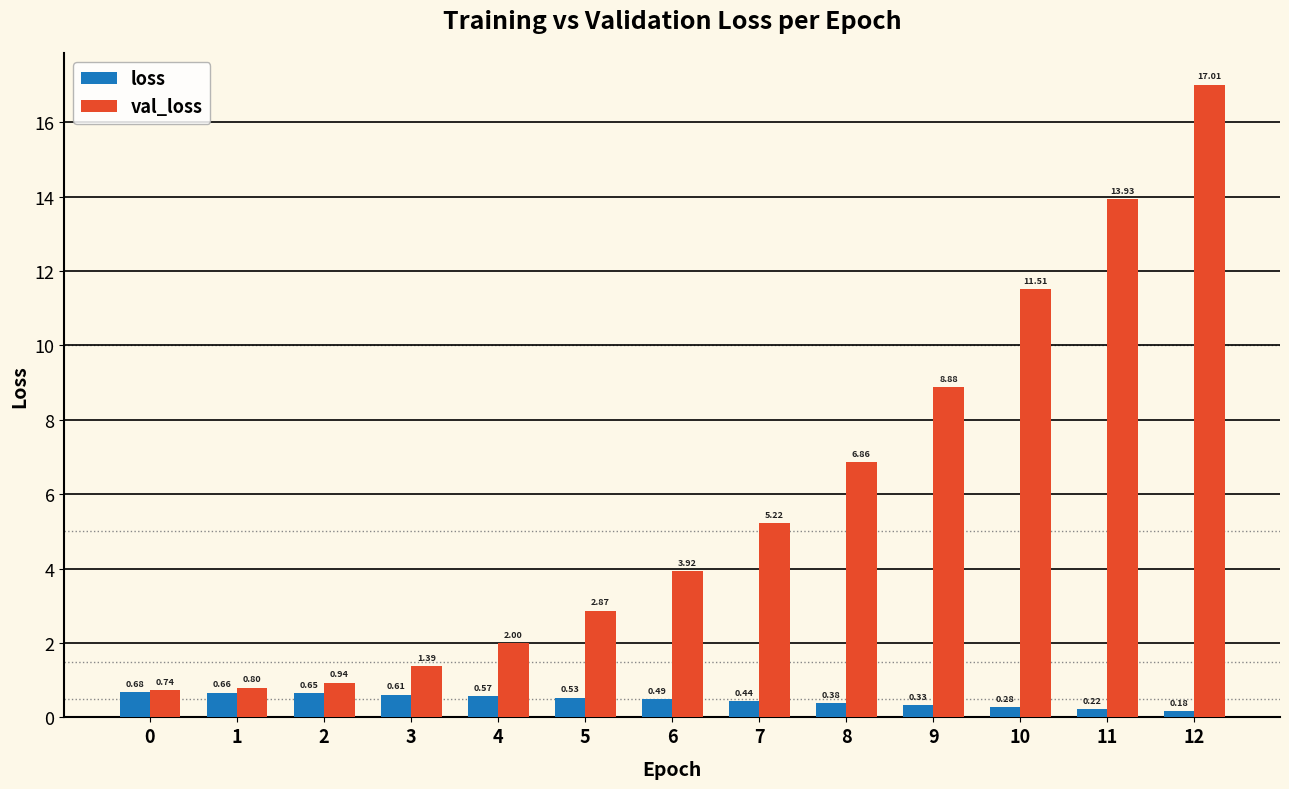

At how many categories does at least one series exceed 3?

7